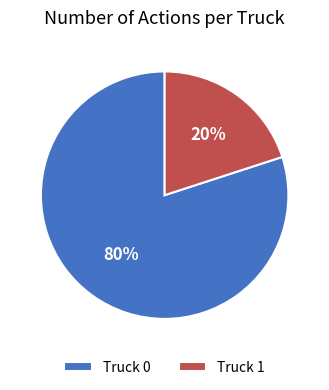

What percentage is the Truck 0 slice, to the nearest percent?

80%